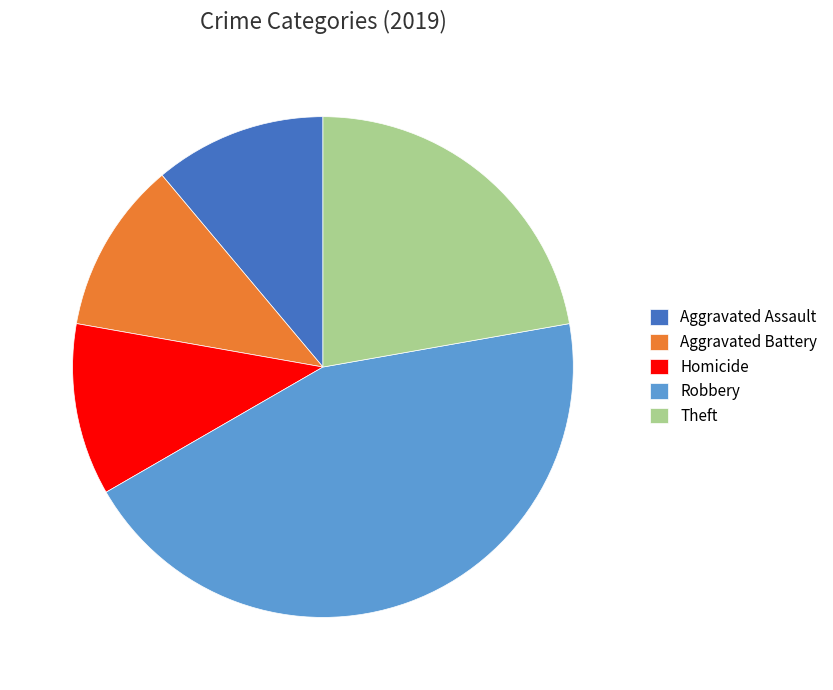

Which has a higher value, Aggravated Assault or Robbery?

Robbery